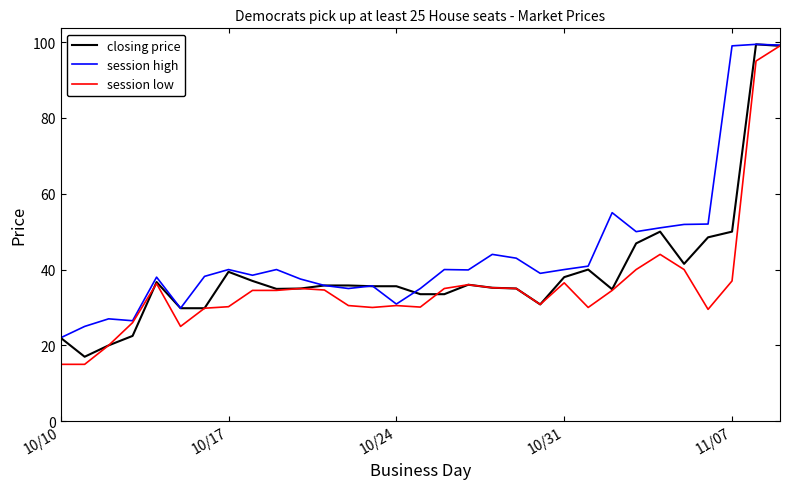

Which series has the largest total across all categories?

session high